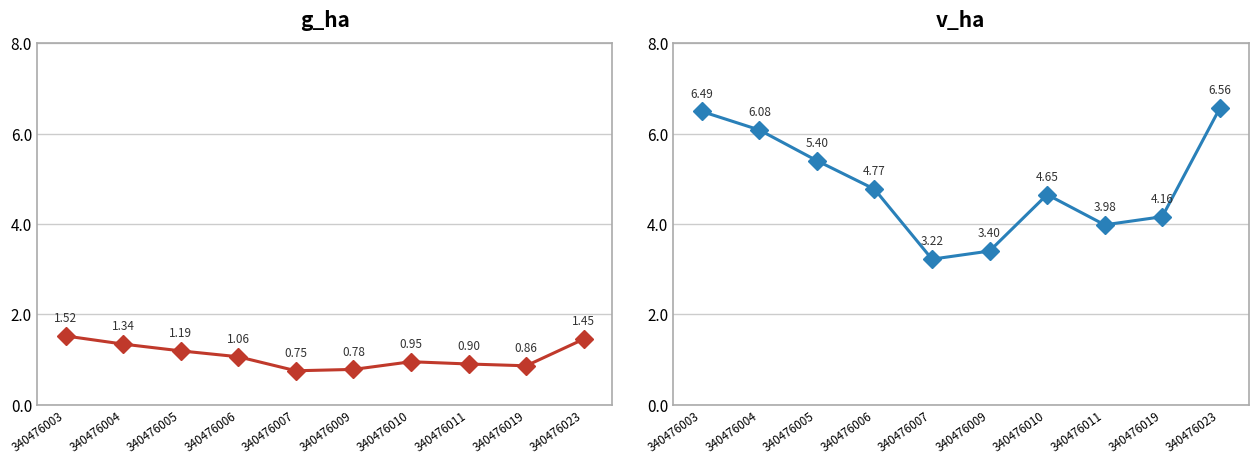

Which has a higher value, 340476011 or 340476003?

340476003